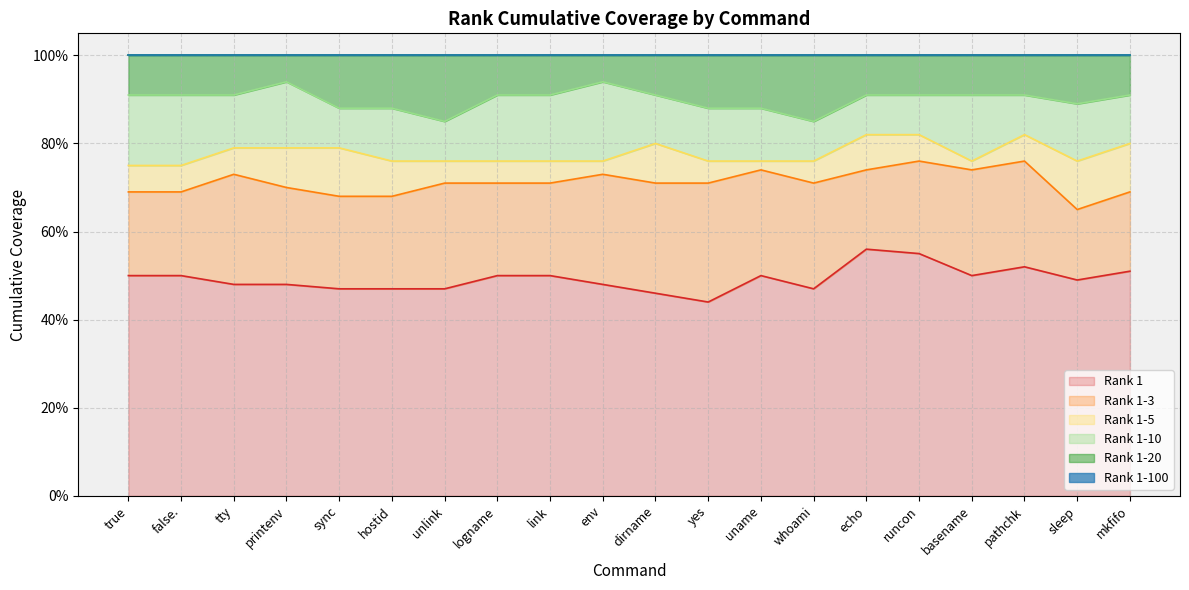

Does the chart have visible grid lines?

Yes